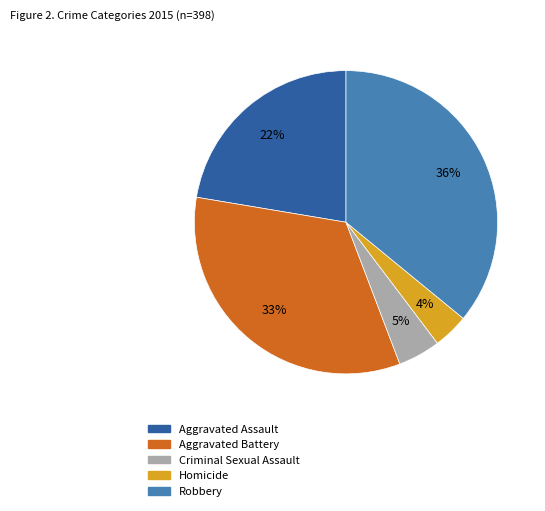

To the nearest percent, what portion does Criminal Sexual Assault represent?

5%